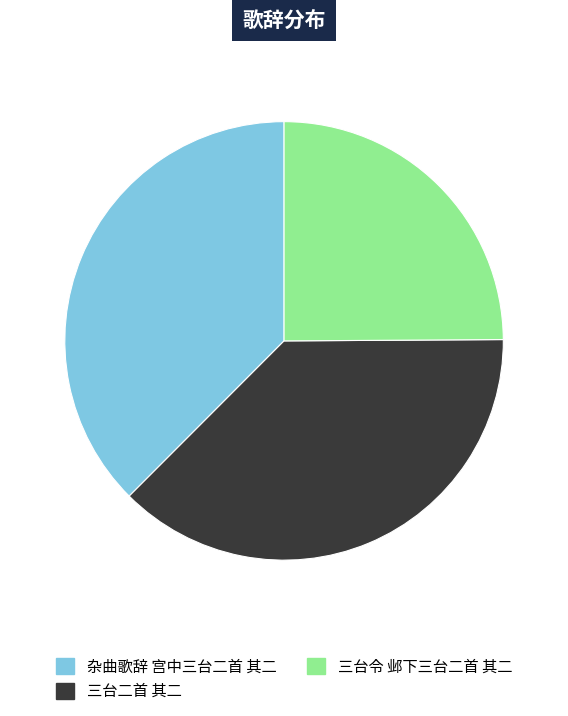

Which slice is the smallest?

三台令 邺下三台二首 其二